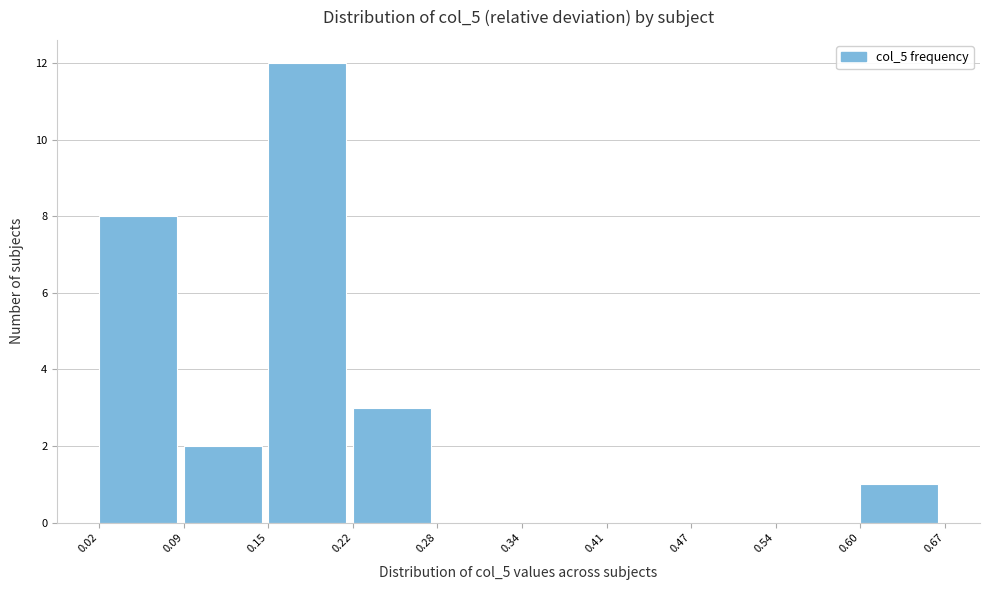

How tall is the bar that spans 0.15 to 0.22 on the x-axis? The values are not printed on the chart, so give them approximately, as read against the axis.

12